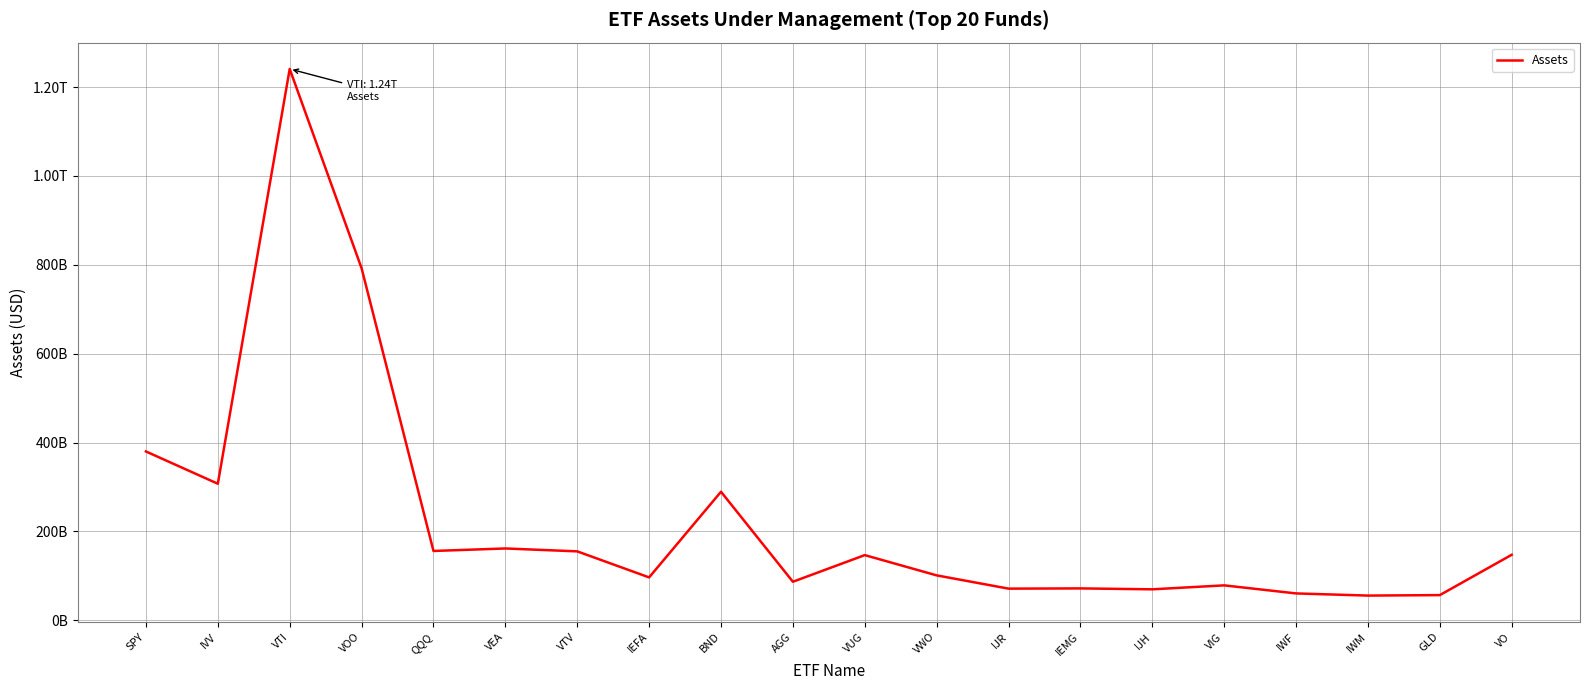

Is it true that the value at VO is 147457671168?

True